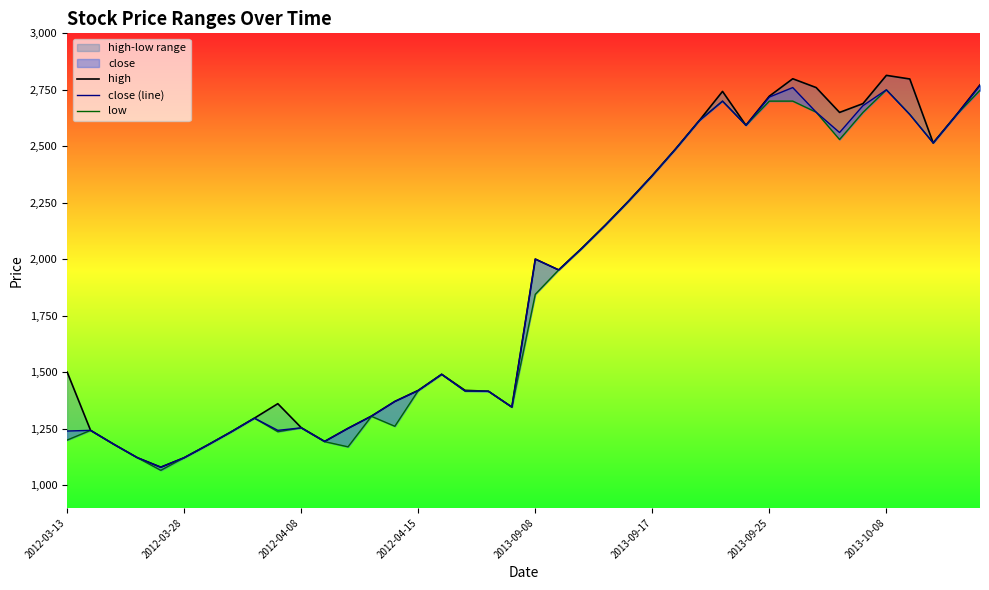

At which label is close (line) closest to 1924?

21